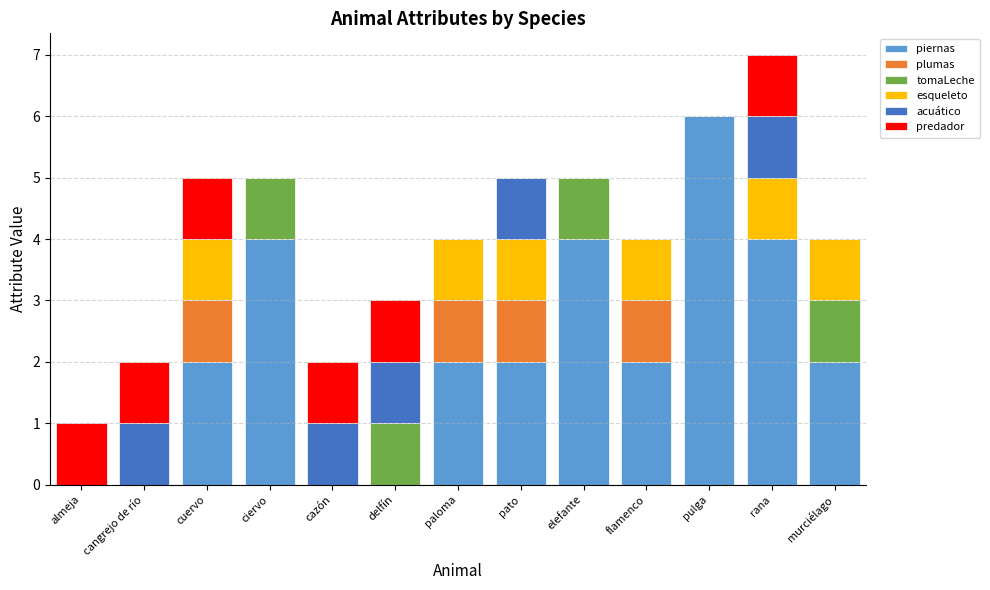

At which category is the sum across all series the highest?

rana